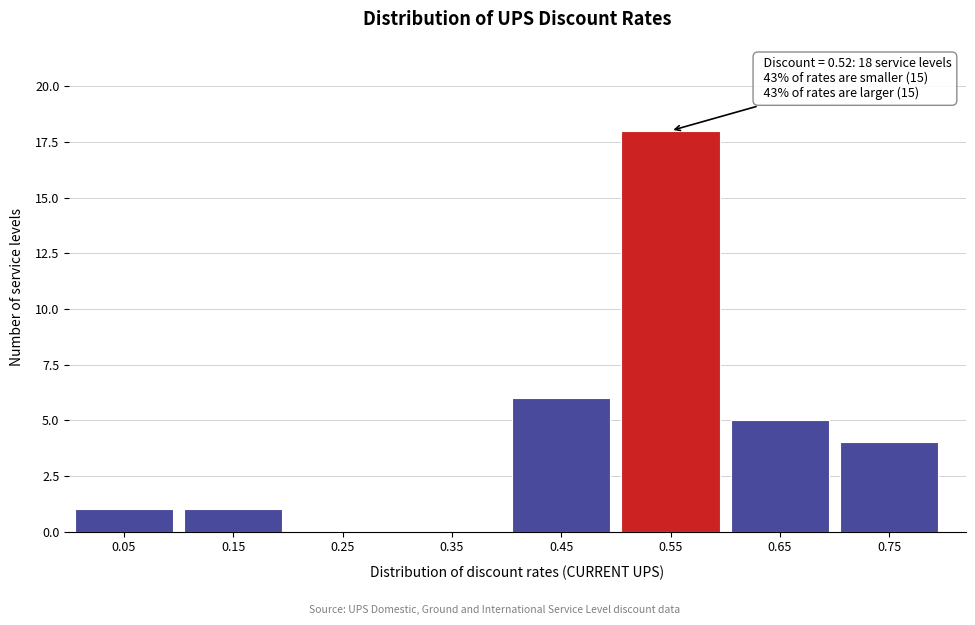

Which range on the x-axis has the tallest bar?

0.5 to 0.6